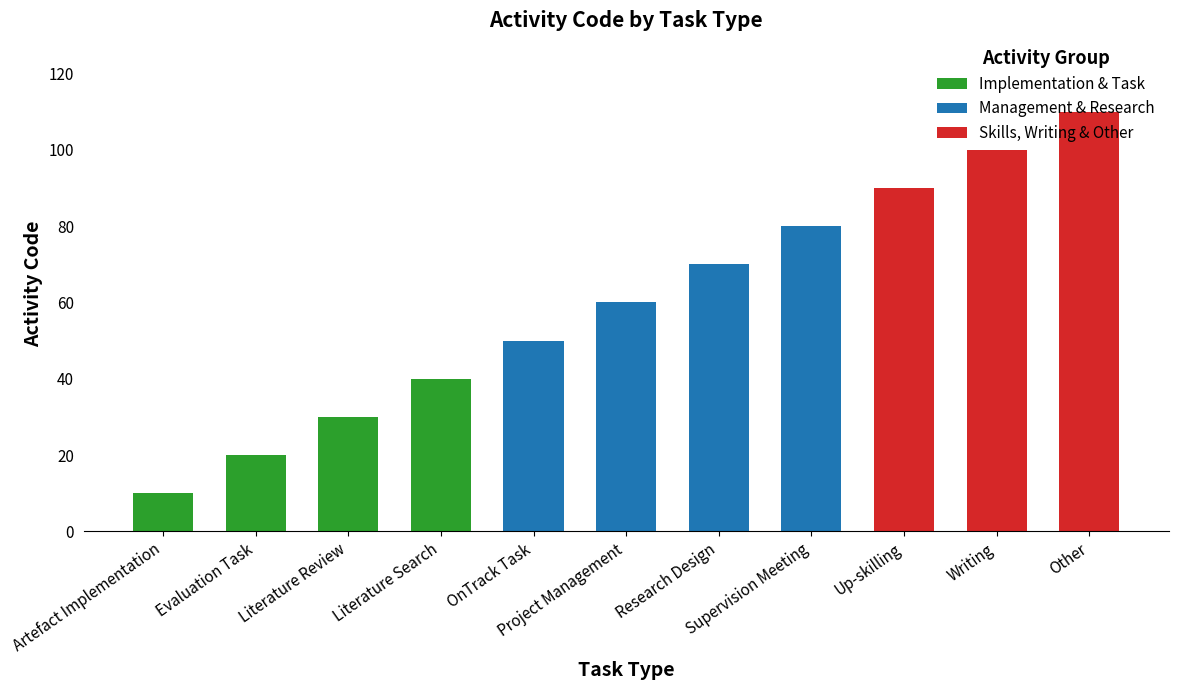

How many values are between 30 and 90?

7